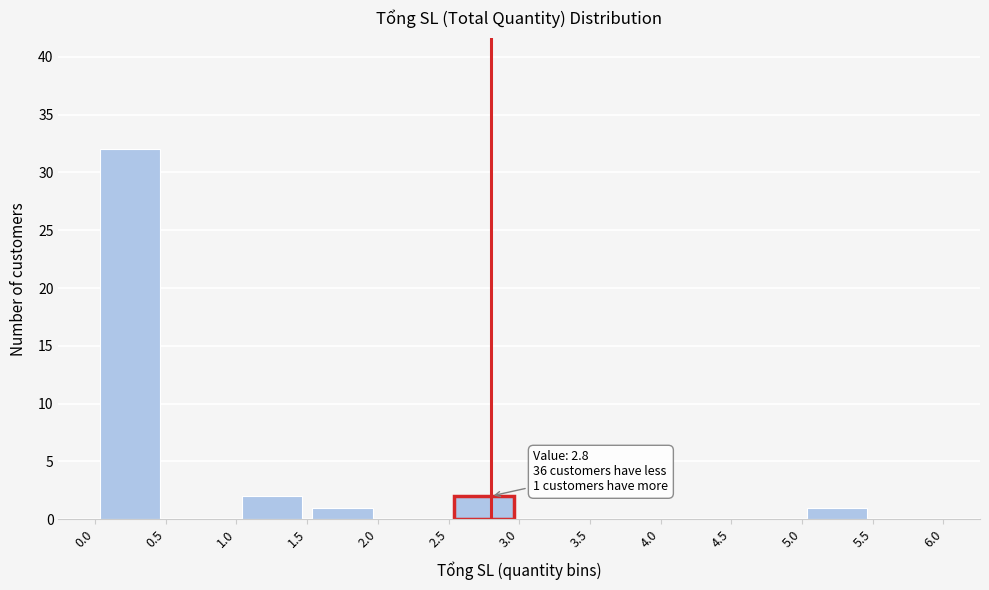

Over which range of the x-axis is the bar tallest?

0.0 to 0.5